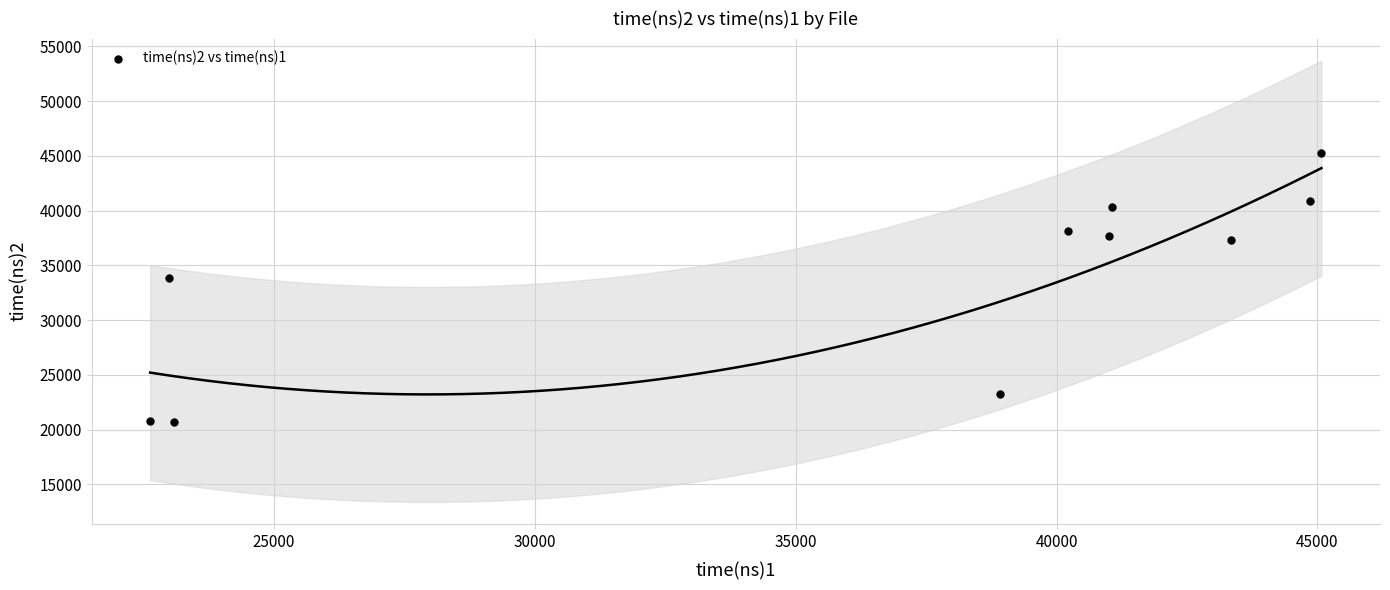

What Y value in the scatter plot is closest to 32998?

33814